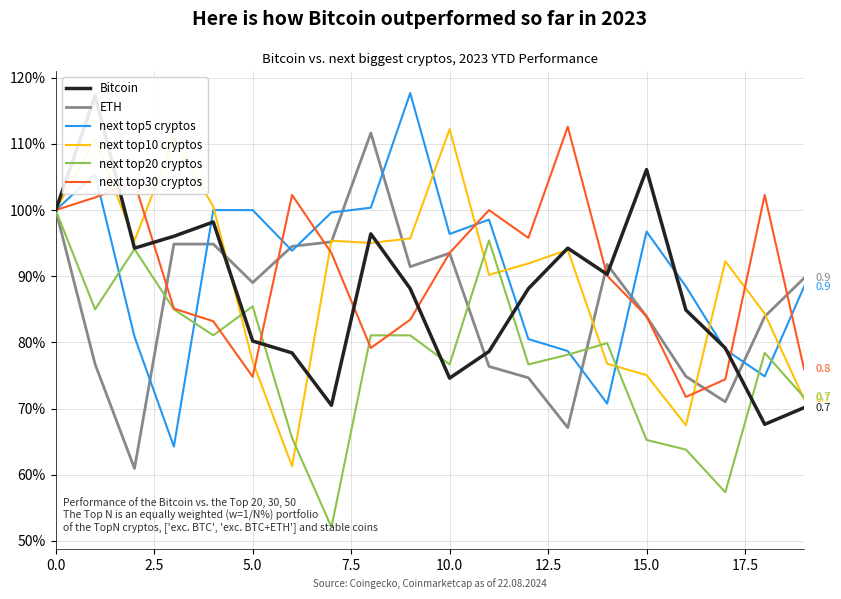

What are all the series names shown in the legend?

Bitcoin, ETH, next top5 cryptos, next top10 cryptos, next top20 cryptos, next top30 cryptos